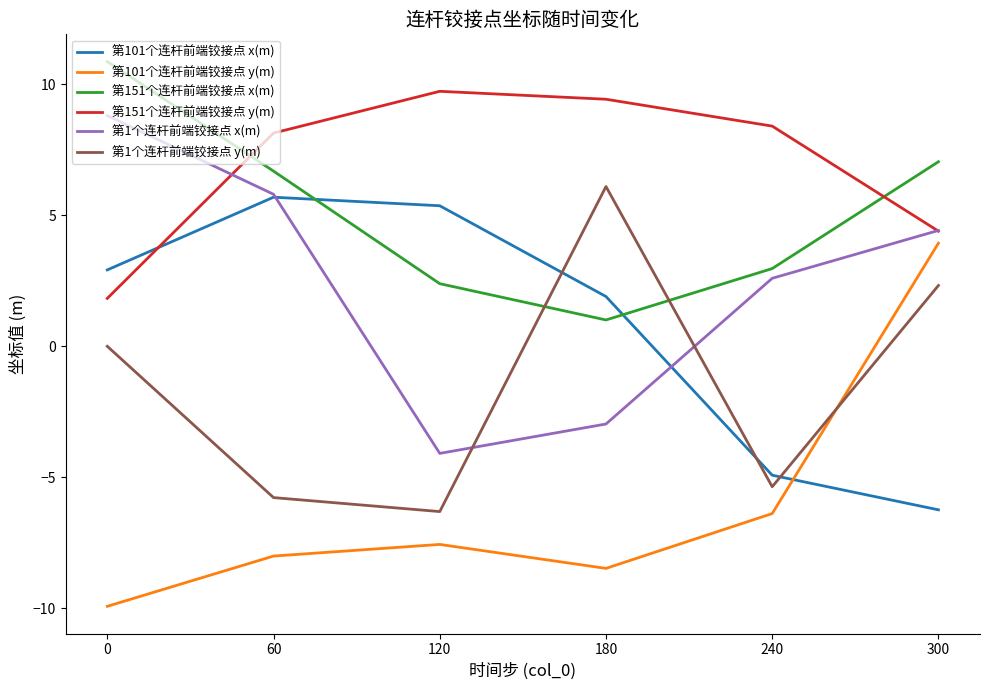

Between 60 and 120, which series saw the biggest shift?

第1个连杆前端铰接点 x(m)